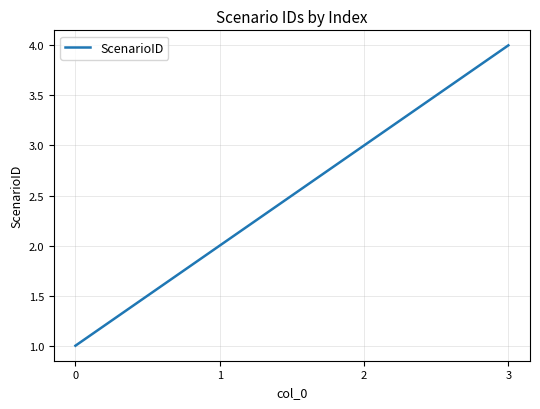

Does the chart have visible grid lines?

Yes